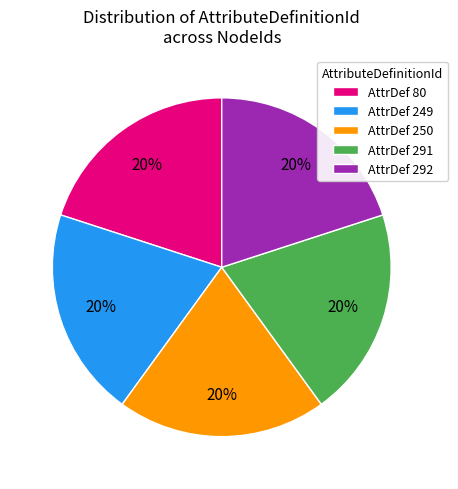

To the nearest percent, what is the combined percentage of AttrDef 249 and AttrDef 80?

40%